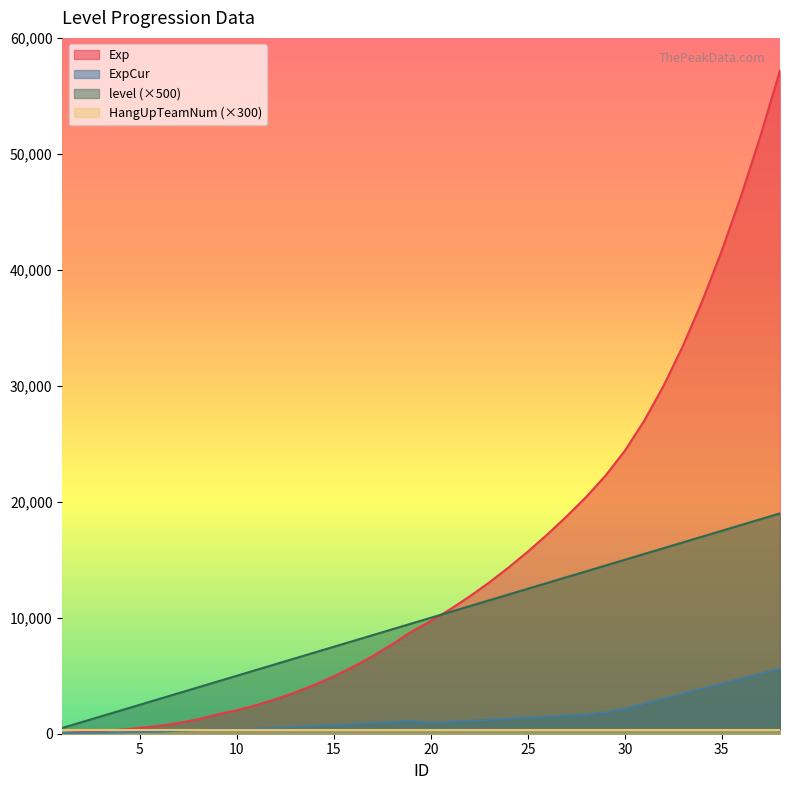

True or false: level has a value of 6518 at 22.

False